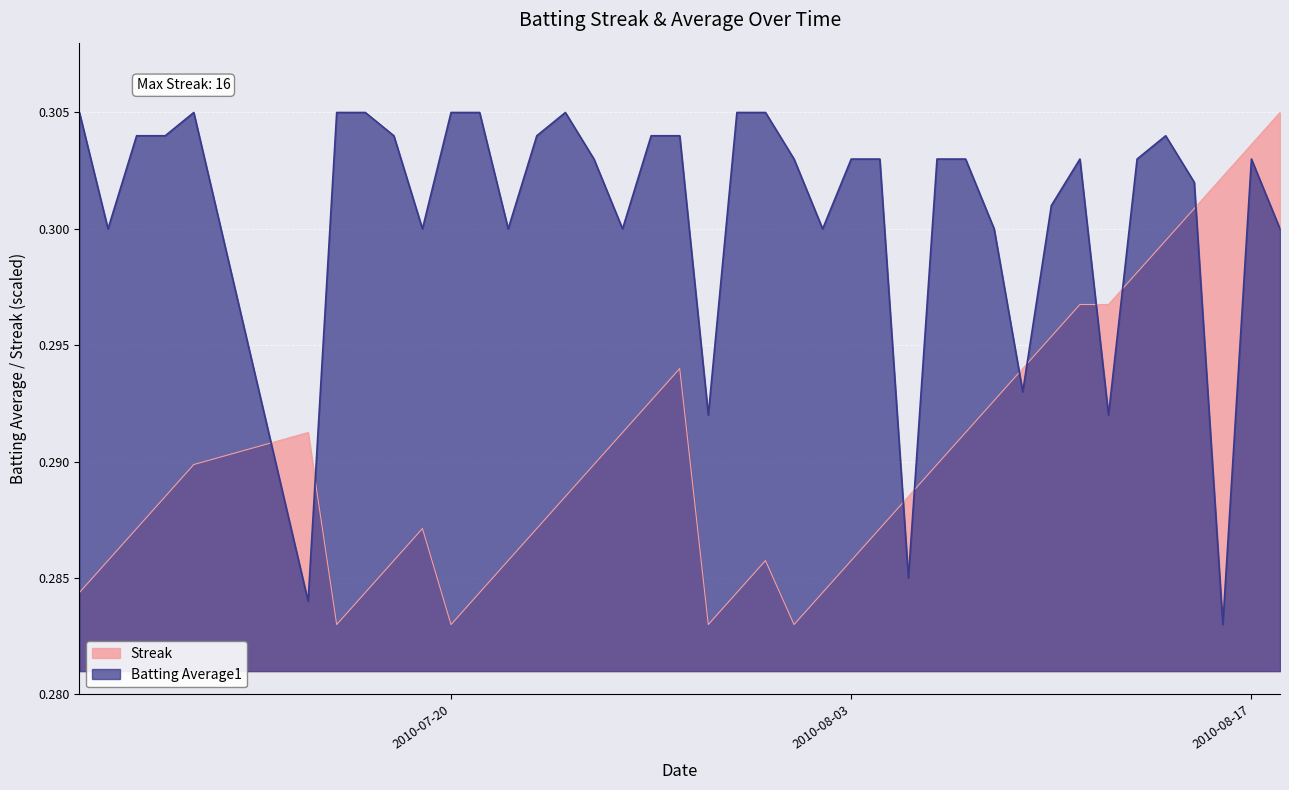

In Streak, how many points are higher than both neighbors (excluding endpoints)?

4